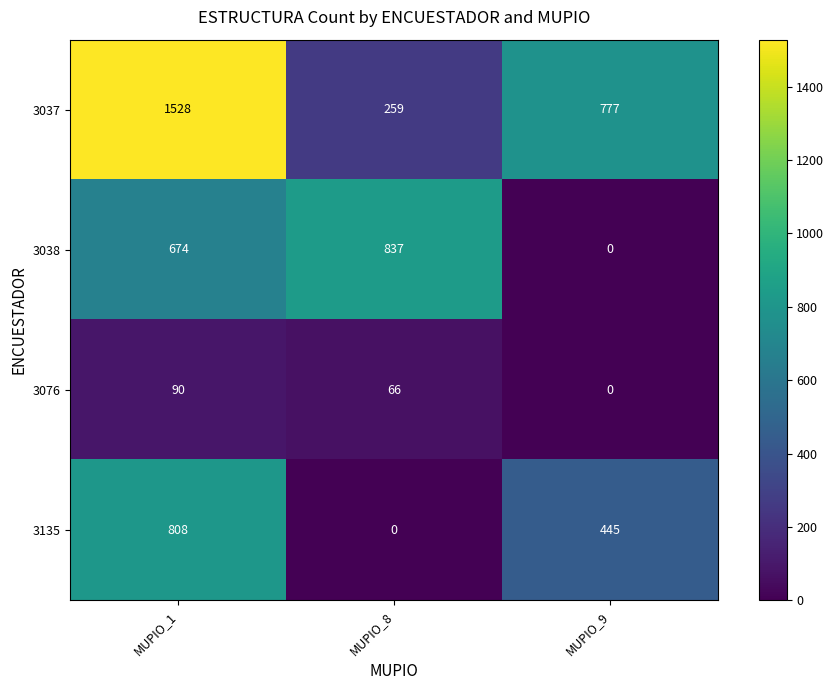

What is the difference between the 3038 values at MUPIO_9 and MUPIO_8?

837